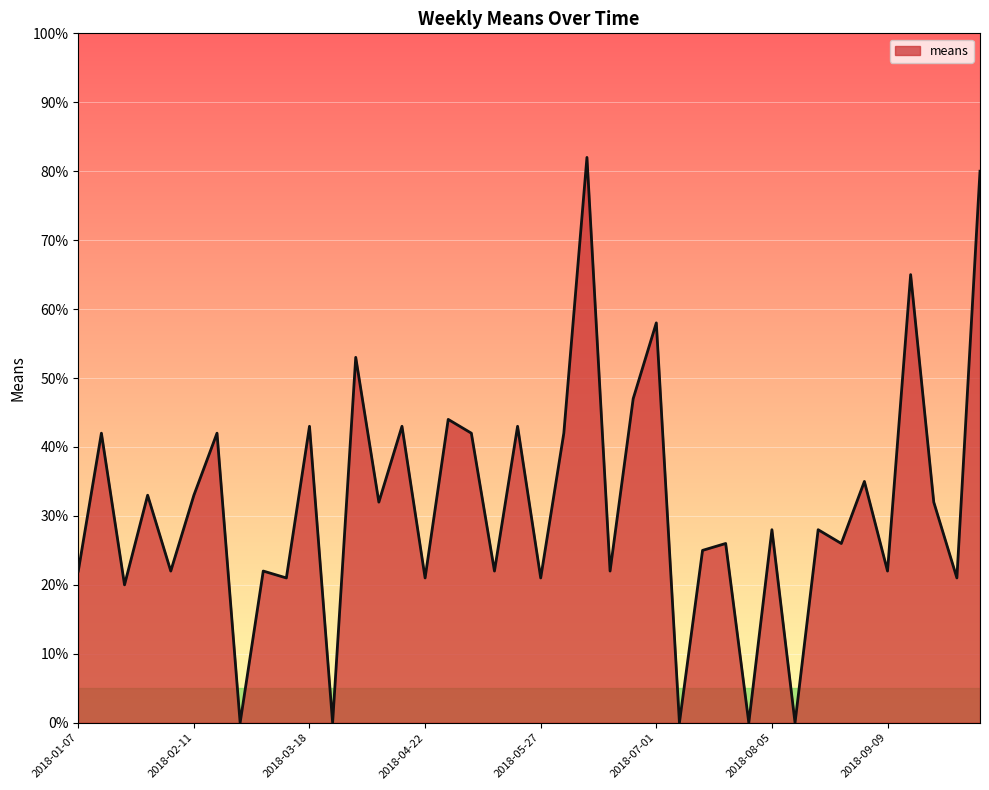

What is the sum of all values?

1260